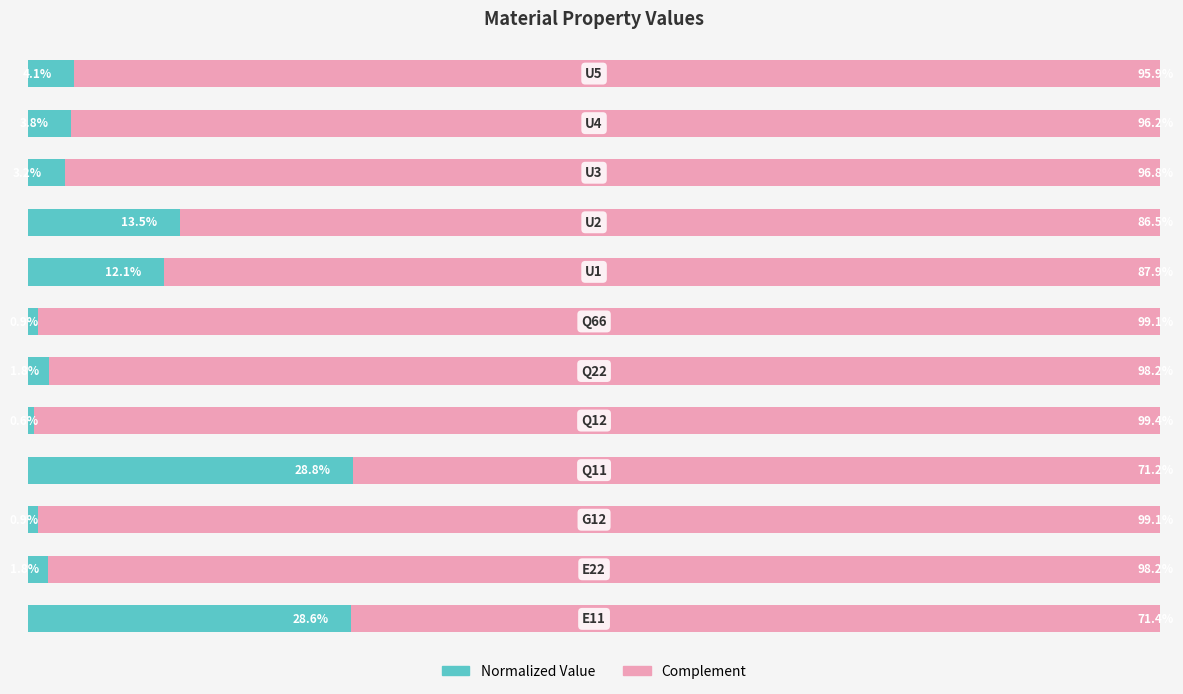

What is the difference between the second highest and minimum values in the Normalized Value series?

28.0